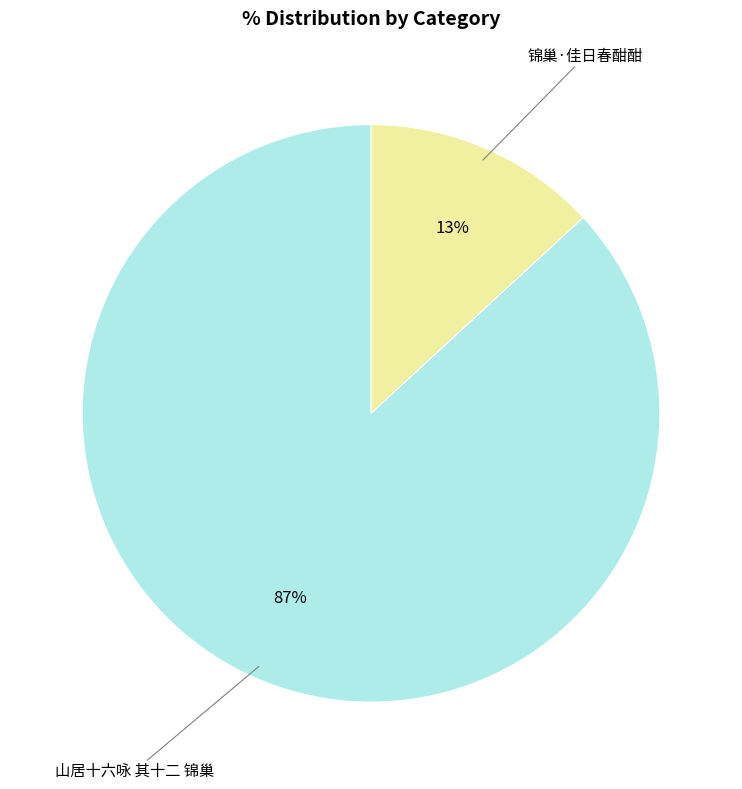

Rank the categories by value from highest to lowest.

山居十六咏 其十二 锦巢, 锦巢·佳日春酣酣